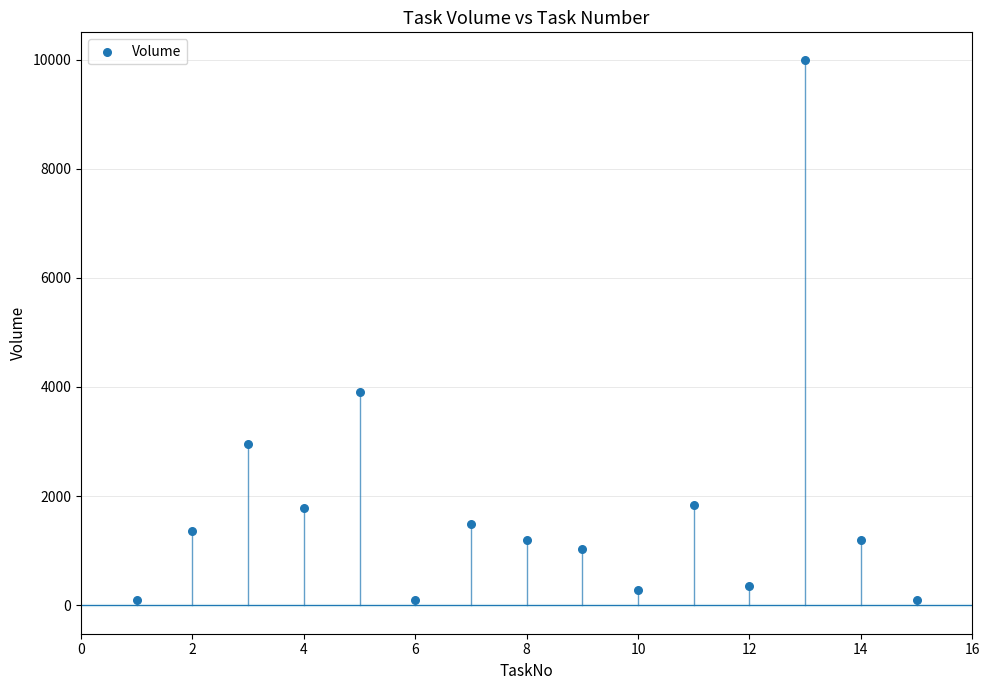

What Y value in the scatter plot is closest to 5052?

3917